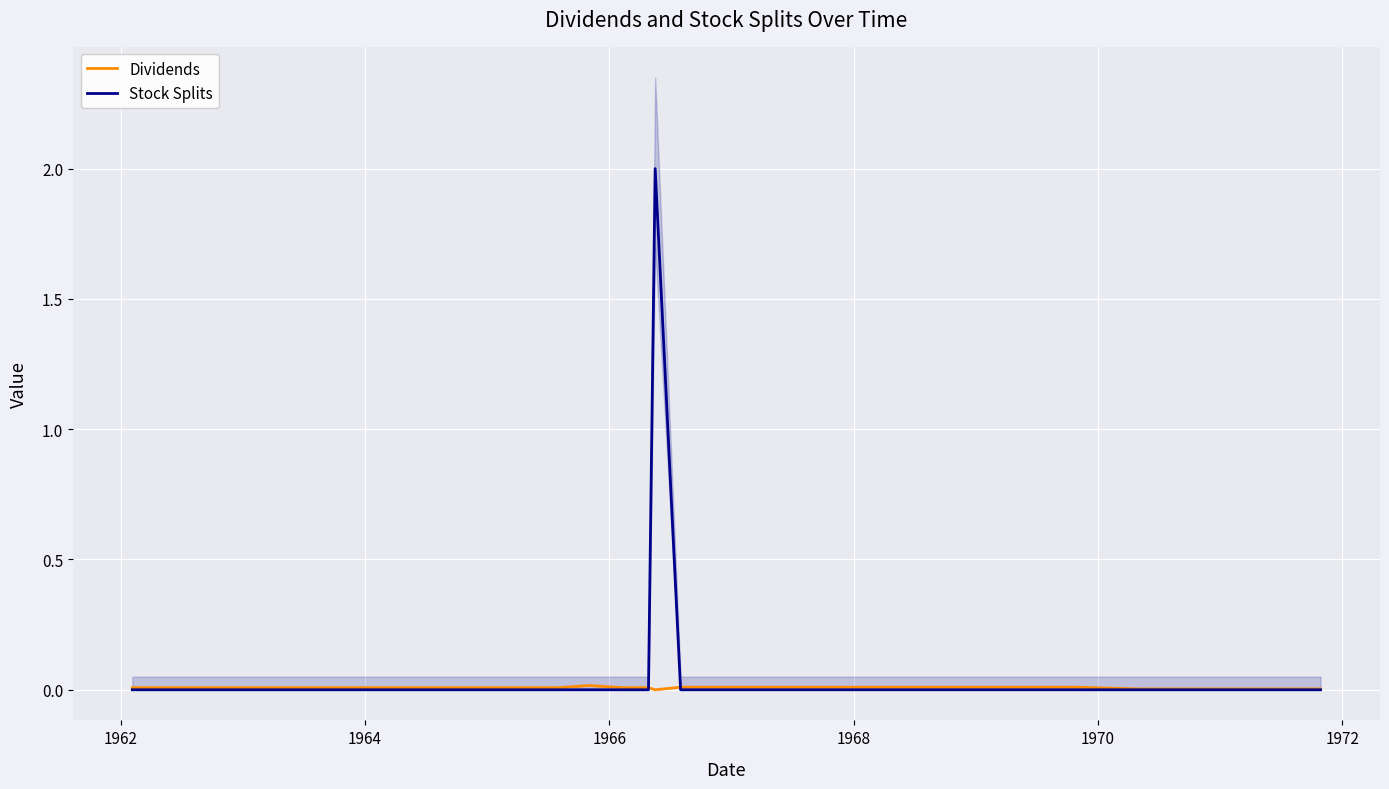

Reading right to left, transcribe all the data shown in this chart.

Dividends: 0.0	0.0	0.0	0.0	0.0	0.0	0.0	0.0	0.0	0.0	0.0	0.0	0.0	0.0	0.0	0.0	0.0	0.0	0.0	0.0	0.0	0.0	0.0	0.0	0.0	0.0	0.0	0.0	0.0	0.0	0.0	0.0	0.0	0.0	0.0	0.0	0.0	0.0	0.0	0.0
Stock Splits: 0.0	0.0	0.0	0.0	0.0	0.0	0.0	0.0	0.0	0.0	0.0	0.0	0.0	0.0	0.0	0.0	0.0	0.0	0.0	0.0	0.0	2.0	0.0	0.0	0.0	0.0	0.0	0.0	0.0	0.0	0.0	0.0	0.0	0.0	0.0	0.0	0.0	0.0	0.0	0.0